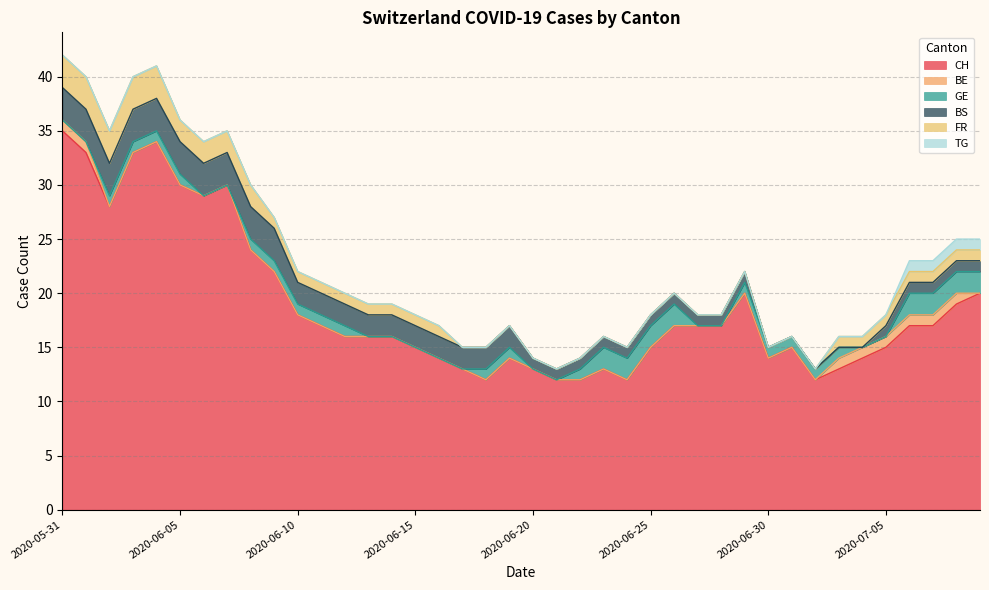

True or false: BS and CH cross at least once.

False